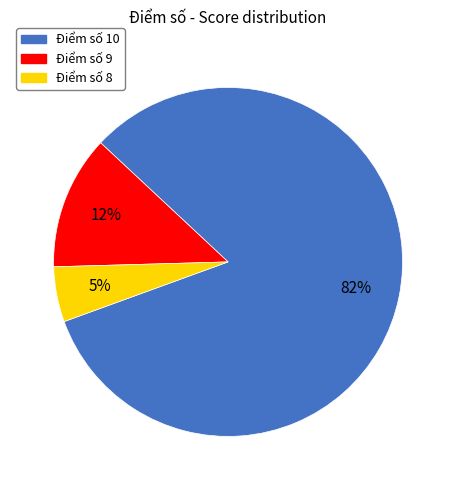

Does any single category account for the majority?

Yes